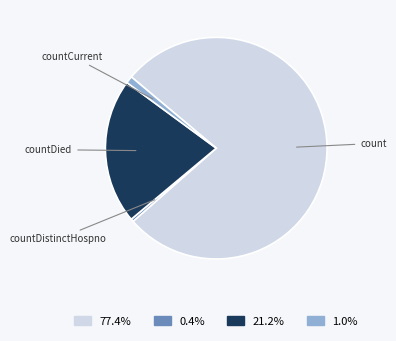

Do 77.4% and 21.2% together represent more than half of the pie?

Yes